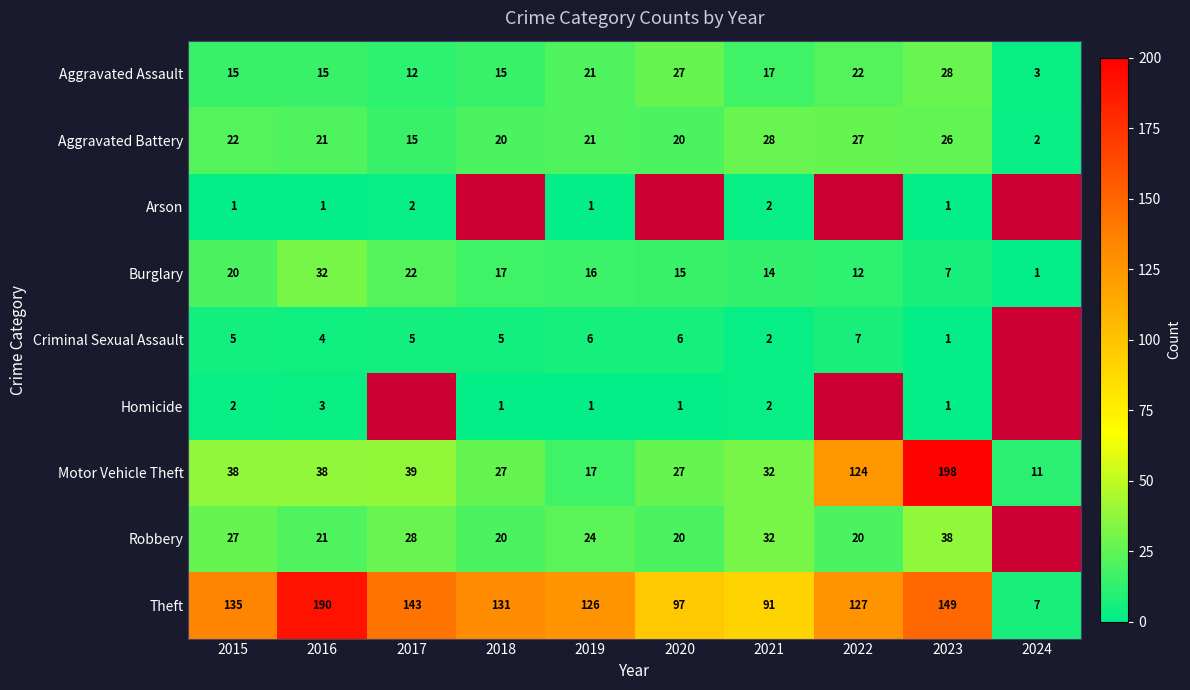

What is the maximum value for Burglary?

32